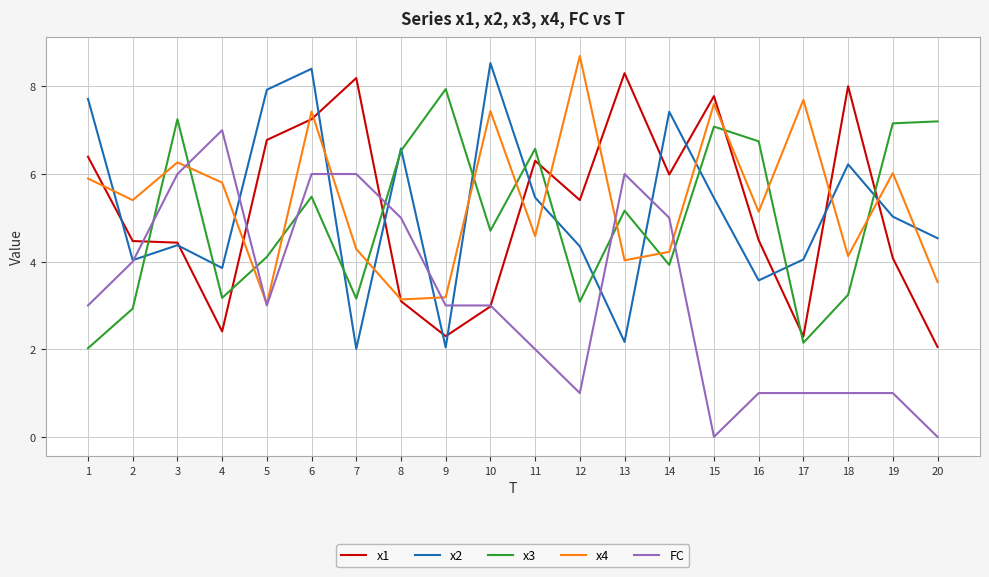

The value of x1 at 1 is 3.5. True or false?

False